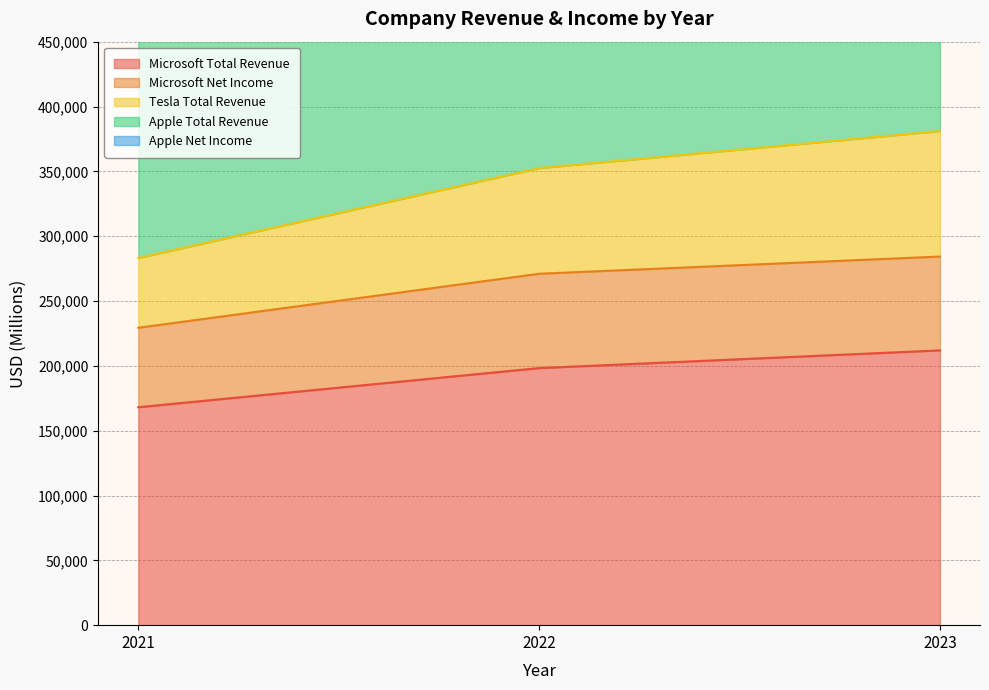

The value of Microsoft Total Revenue at 2023 is 370285. True or false?

False